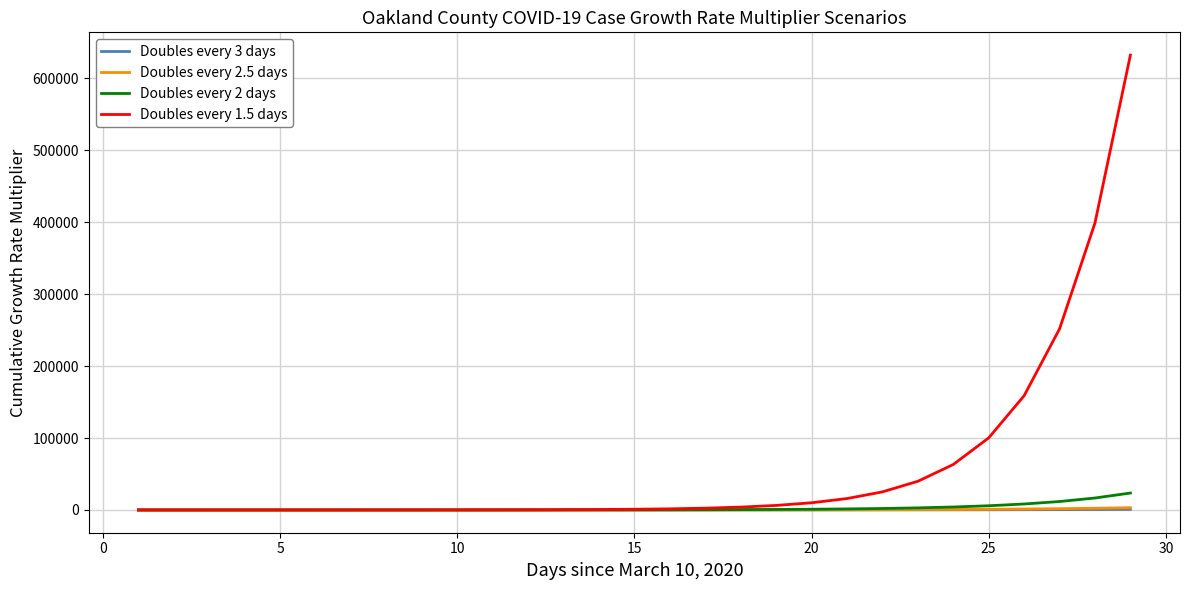

What is the maximum value shown in the chart?

632191.6